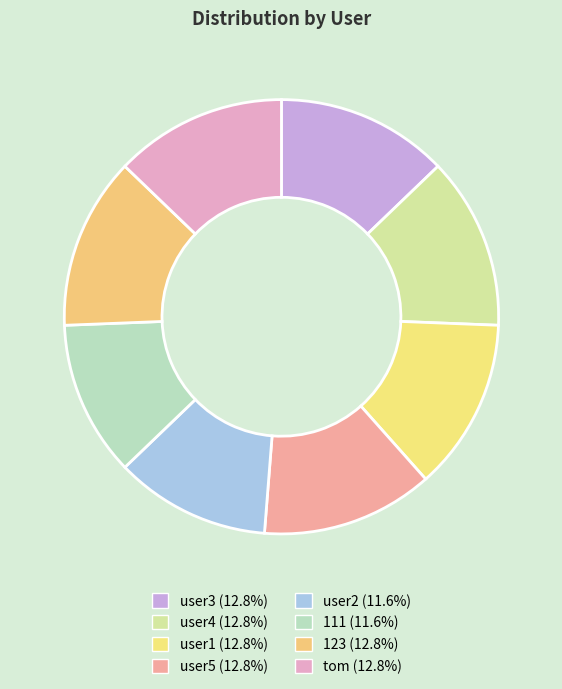

Count the number of slices in the pie.

8